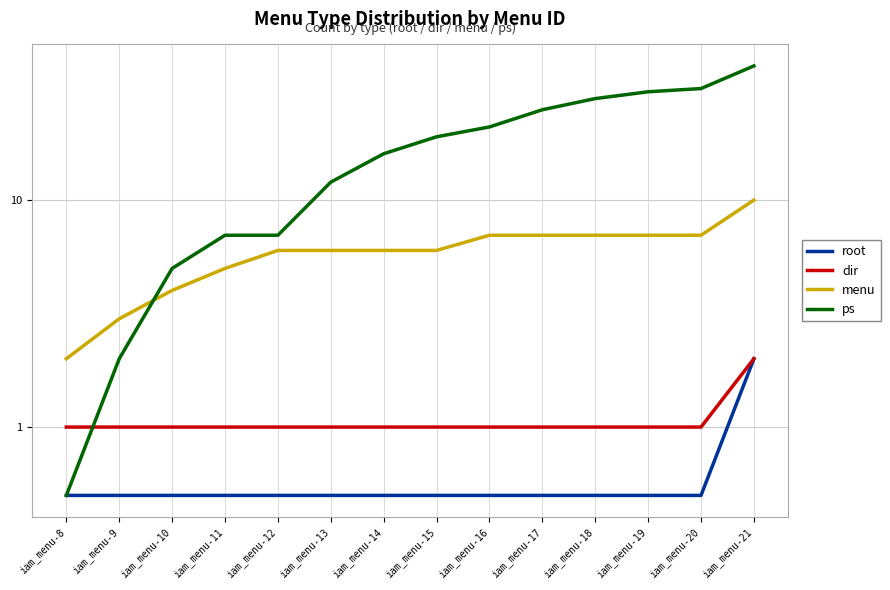

Reading right to left, extract all data points from this chart.

root: iam_menu-21=2.0	iam_menu-20=0.5	iam_menu-19=0.5	iam_menu-18=0.5	iam_menu-17=0.5	iam_menu-16=0.5	iam_menu-15=0.5	iam_menu-14=0.5	iam_menu-13=0.5	iam_menu-12=0.5	iam_menu-11=0.5	iam_menu-10=0.5	iam_menu-9=0.5	iam_menu-8=0.5
dir: iam_menu-21=2.0	iam_menu-20=1.0	iam_menu-19=1.0	iam_menu-18=1.0	iam_menu-17=1.0	iam_menu-16=1.0	iam_menu-15=1.0	iam_menu-14=1.0	iam_menu-13=1.0	iam_menu-12=1.0	iam_menu-11=1.0	iam_menu-10=1.0	iam_menu-9=1.0	iam_menu-8=1.0
menu: iam_menu-21=10.0	iam_menu-20=7.0	iam_menu-19=7.0	iam_menu-18=7.0	iam_menu-17=7.0	iam_menu-16=7.0	iam_menu-15=6.0	iam_menu-14=6.0	iam_menu-13=6.0	iam_menu-12=6.0	iam_menu-11=5.0	iam_menu-10=4.0	iam_menu-9=3.0	iam_menu-8=2.0
ps: iam_menu-21=39.0	iam_menu-20=31.0	iam_menu-19=30.0	iam_menu-18=28.0	iam_menu-17=25.0	iam_menu-16=21.0	iam_menu-15=19.0	iam_menu-14=16.0	iam_menu-13=12.0	iam_menu-12=7.0	iam_menu-11=7.0	iam_menu-10=5.0	iam_menu-9=2.0	iam_menu-8=0.5